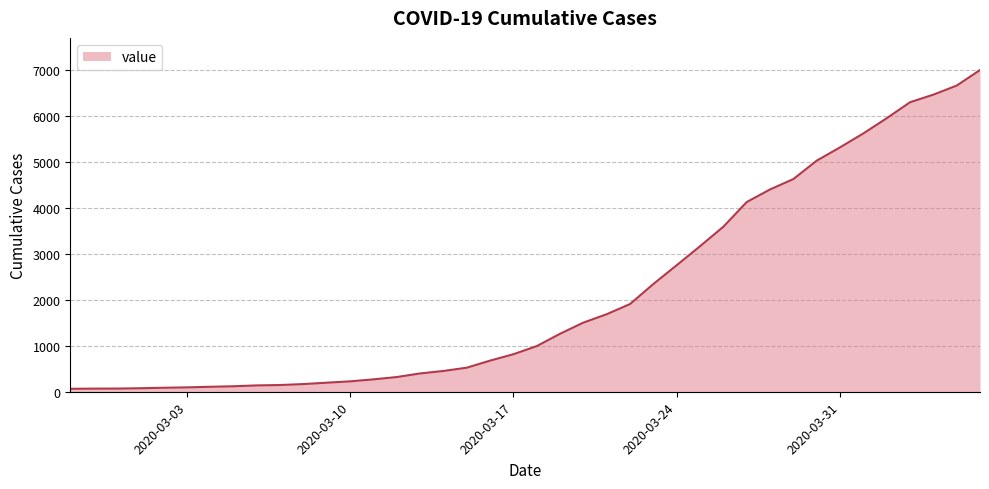

What is the smallest value displayed?

64